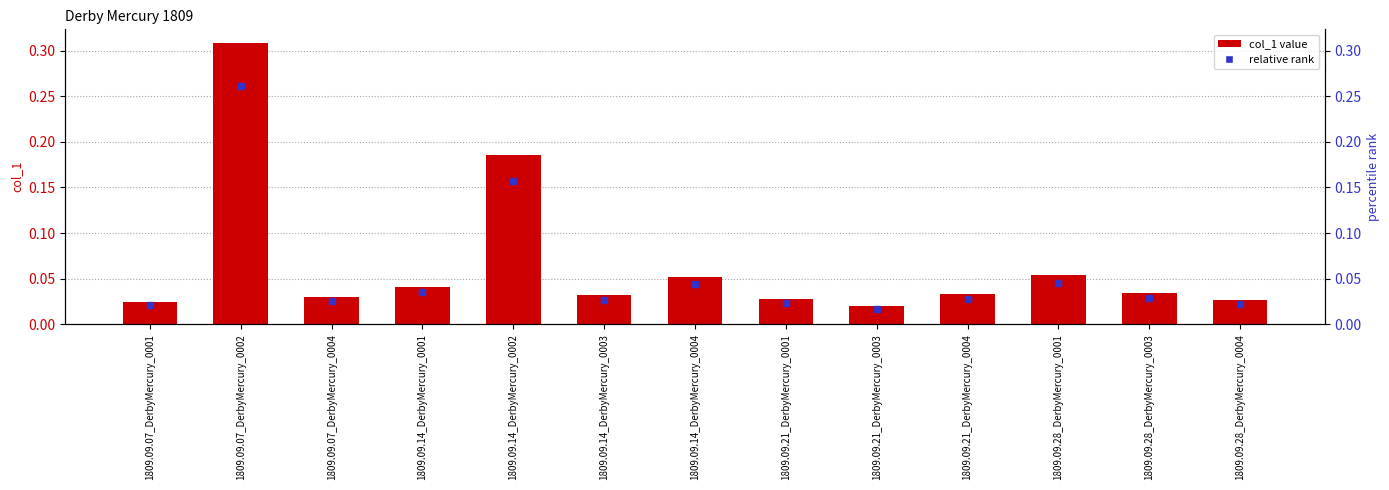

How many bars are there in total?

13